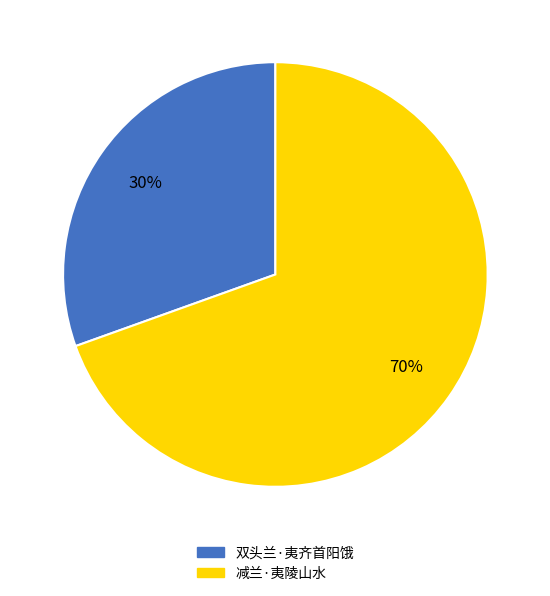

Between 双头兰·夷齐首阳饿 and 减兰·夷陵山水, which is larger?

减兰·夷陵山水